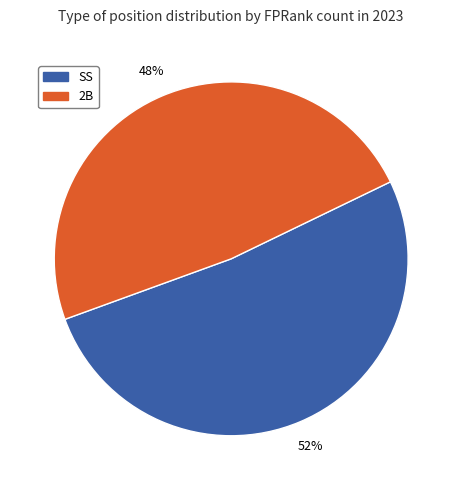

True or false: SS accounts for 39% of the total.

False